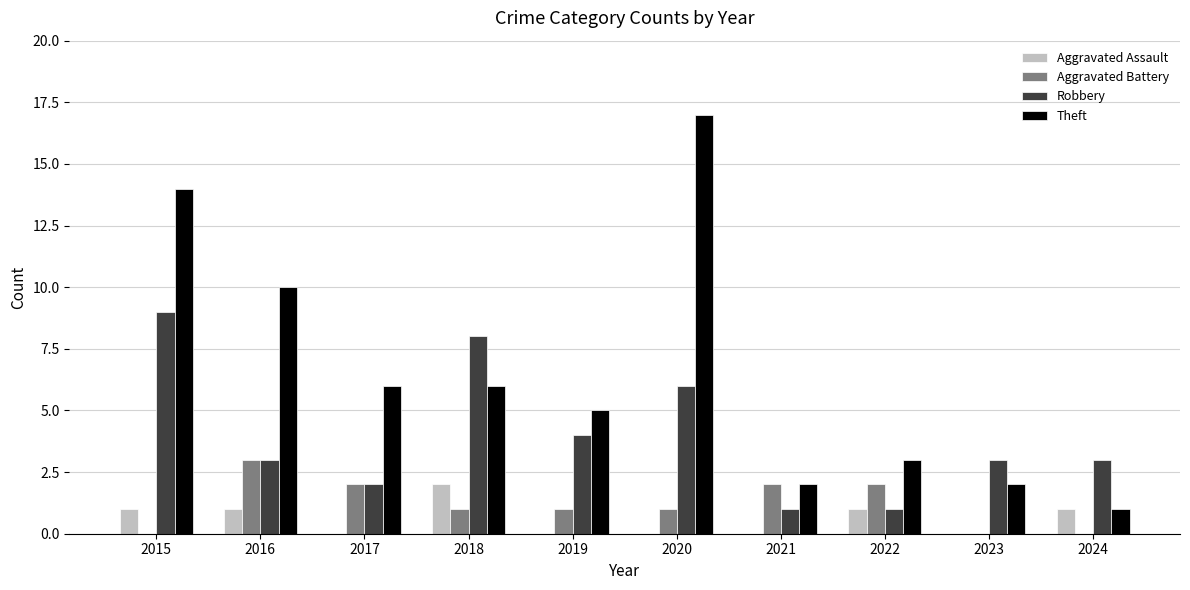

How many categories are shown in the chart?

10